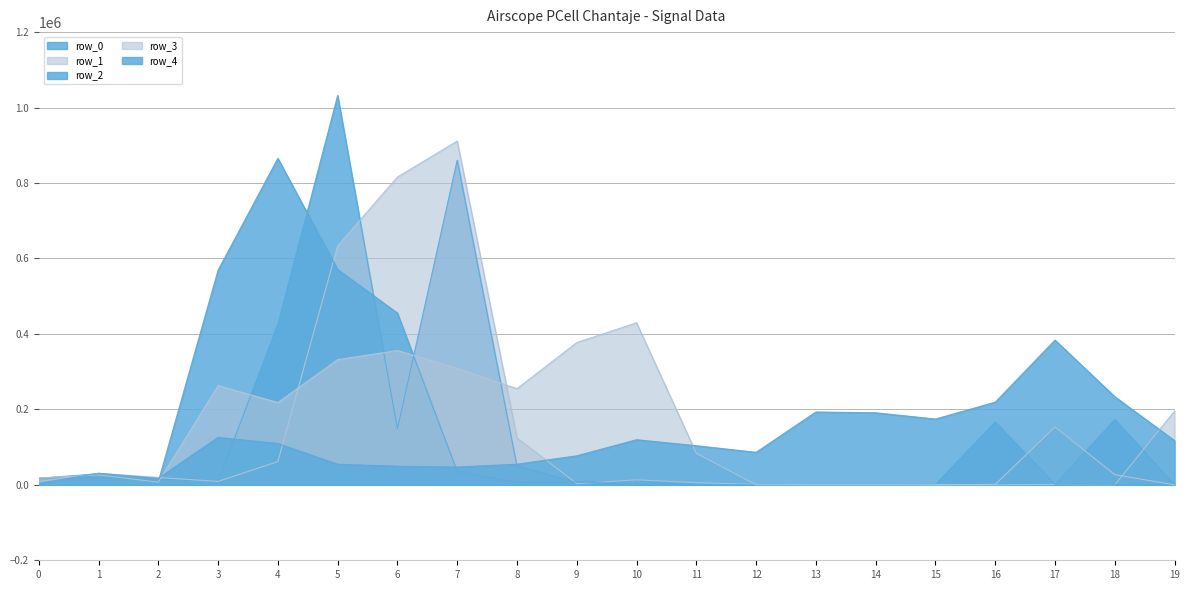

Which series has the widest spread of values?

row_0